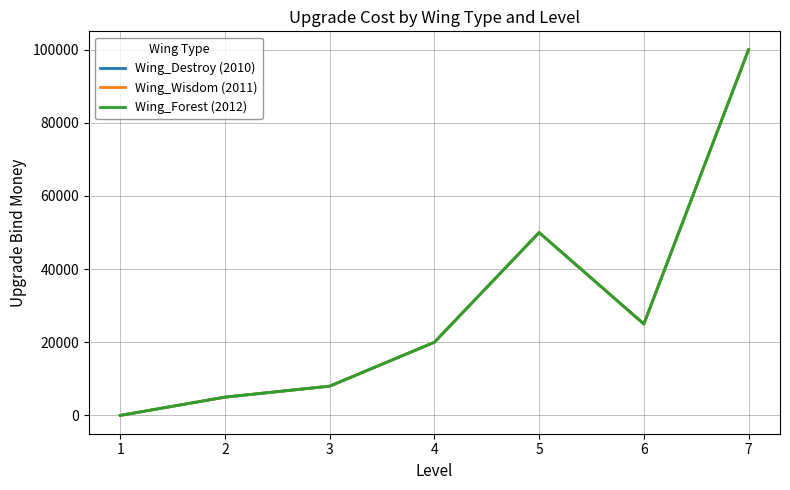

How many lines are shown in the chart?

3